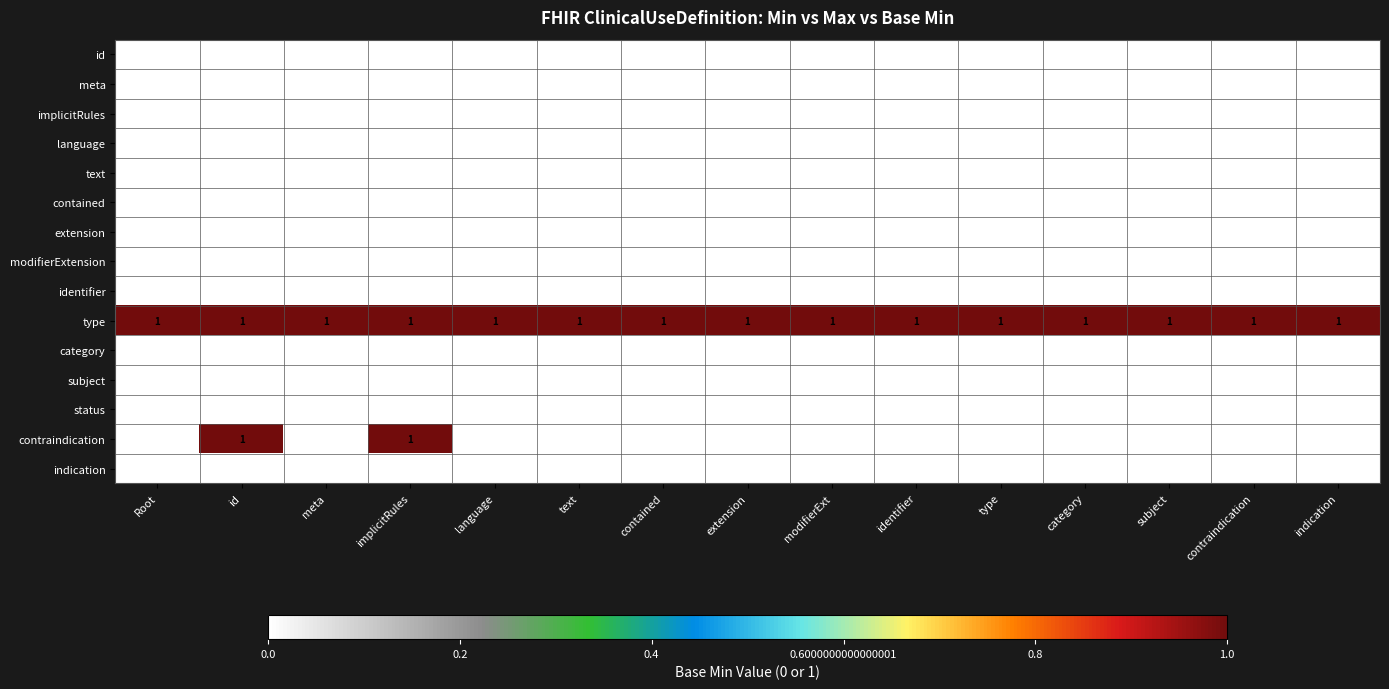

Count the number of categories in the chart.

15